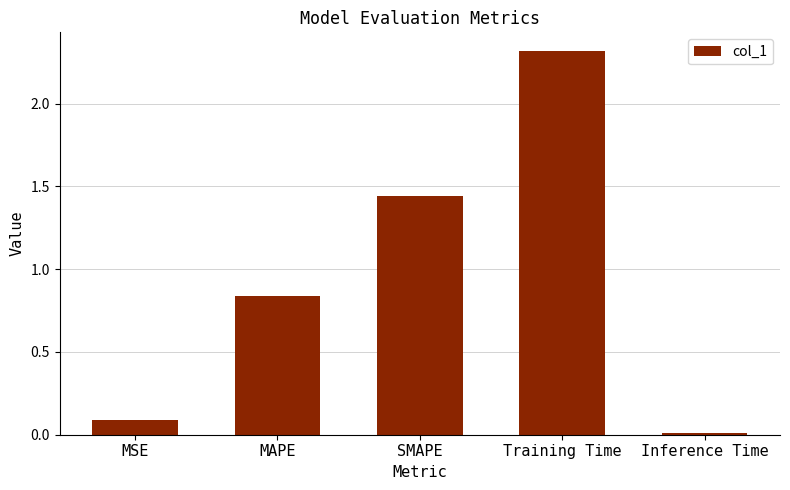

Are the bars horizontal?

No